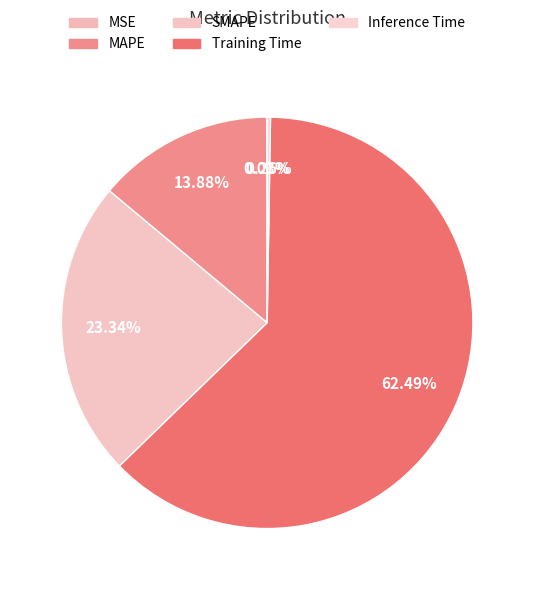

Rank the categories by value from highest to lowest.

Training Time, SMAPE, MAPE, Inference Time, MSE